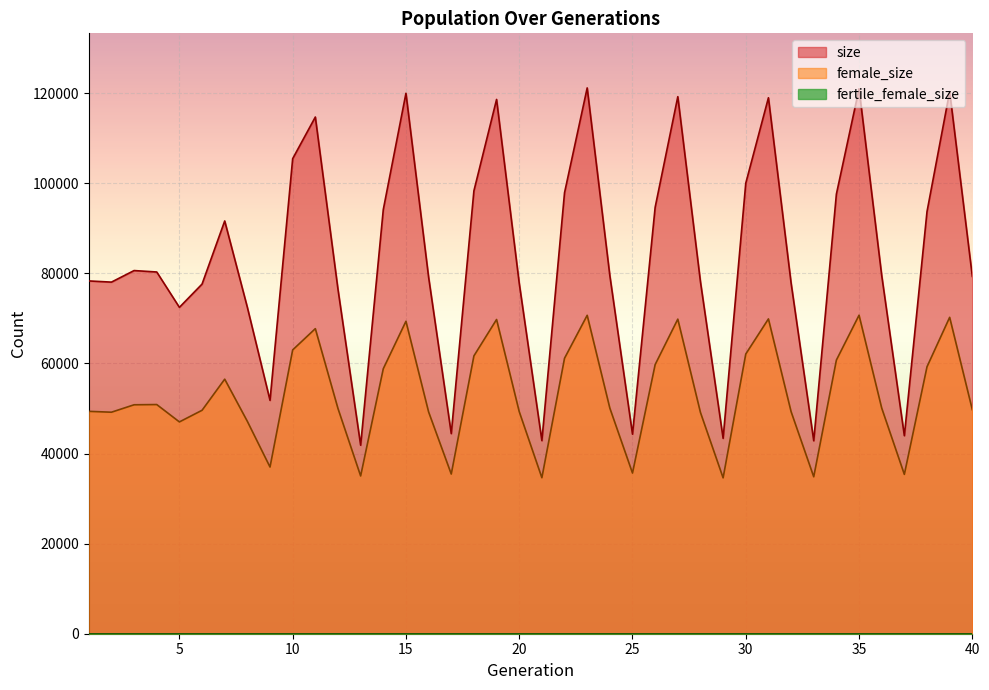

How many series are shown in this chart?

3